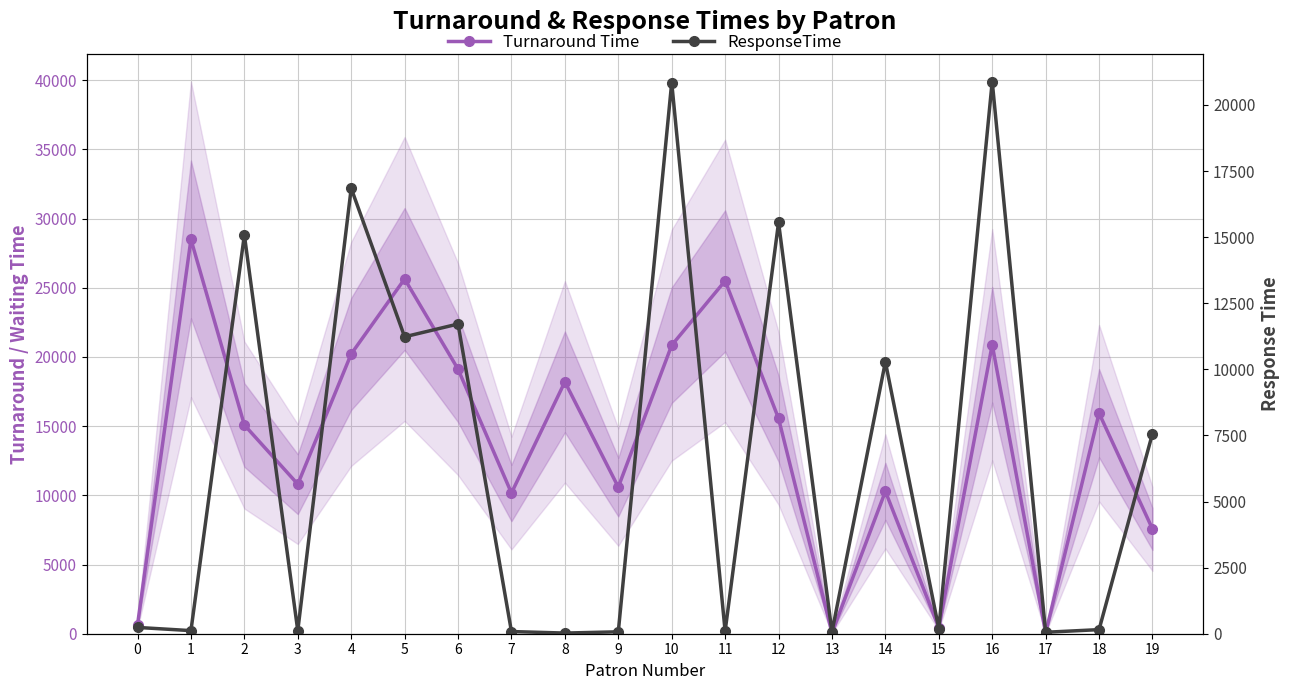

How many interior local peaks does the ResponseTime series have?

7